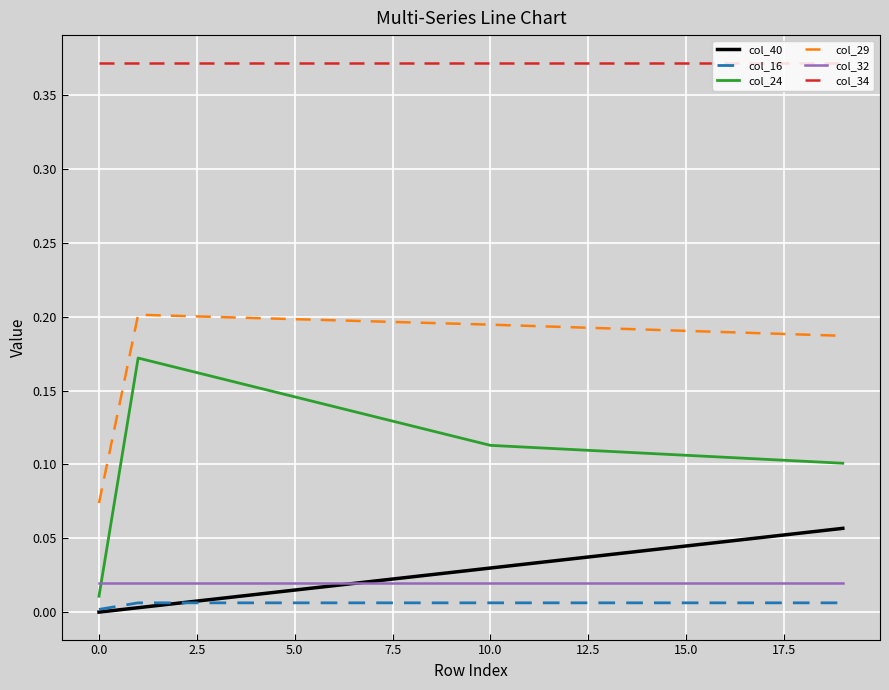

Which series has the largest total across all categories?

col_34